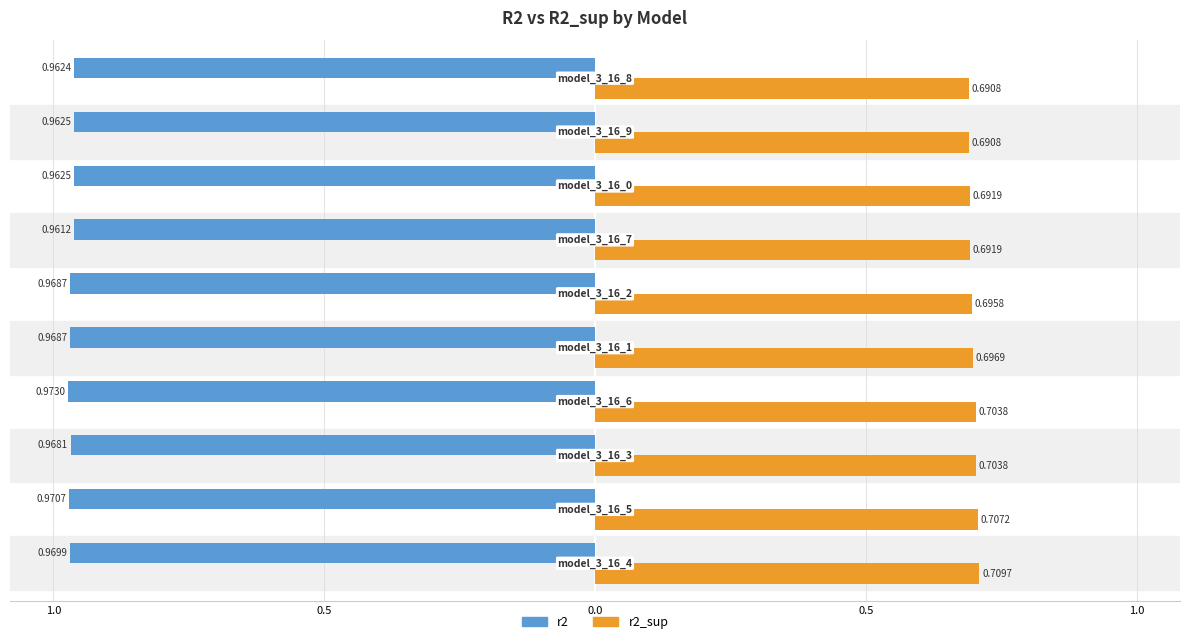

At how many categories does at least one series exceed 0?

10